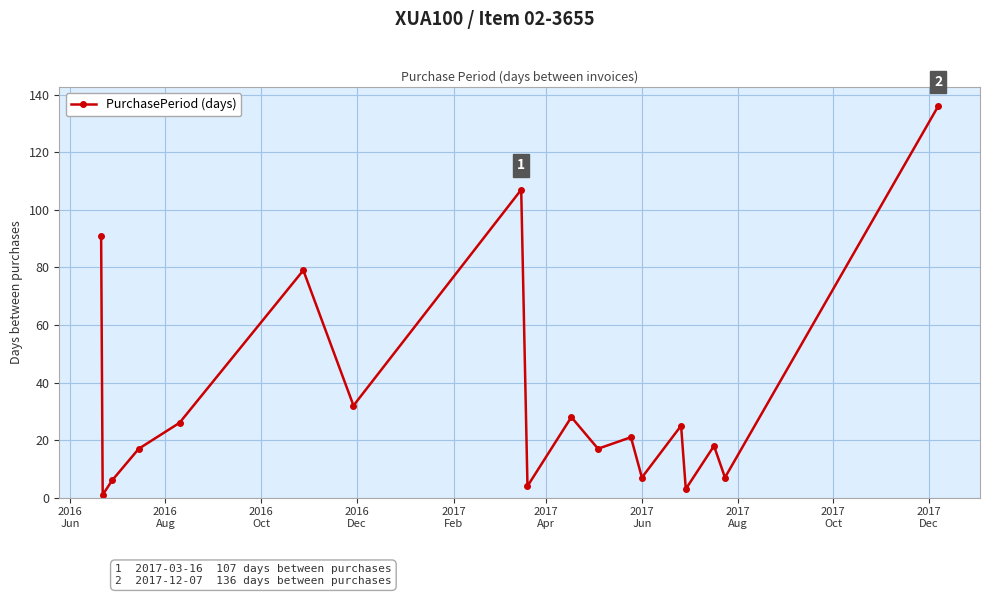

True or false: the data has more than 2 interior local peaks.

True